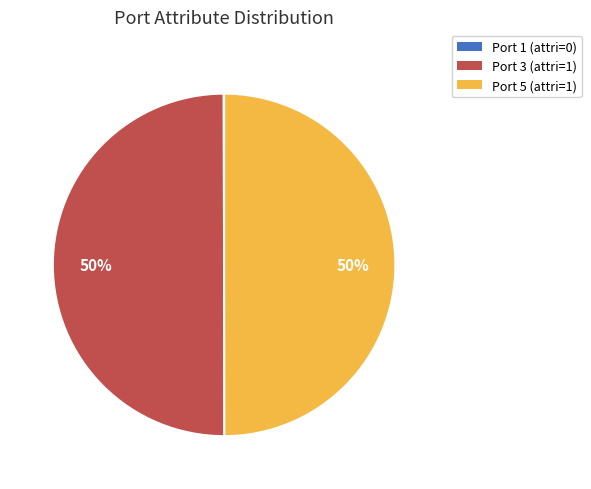

To the nearest percent, what percentage of the pie is Port 3 (attri=1)?

50%